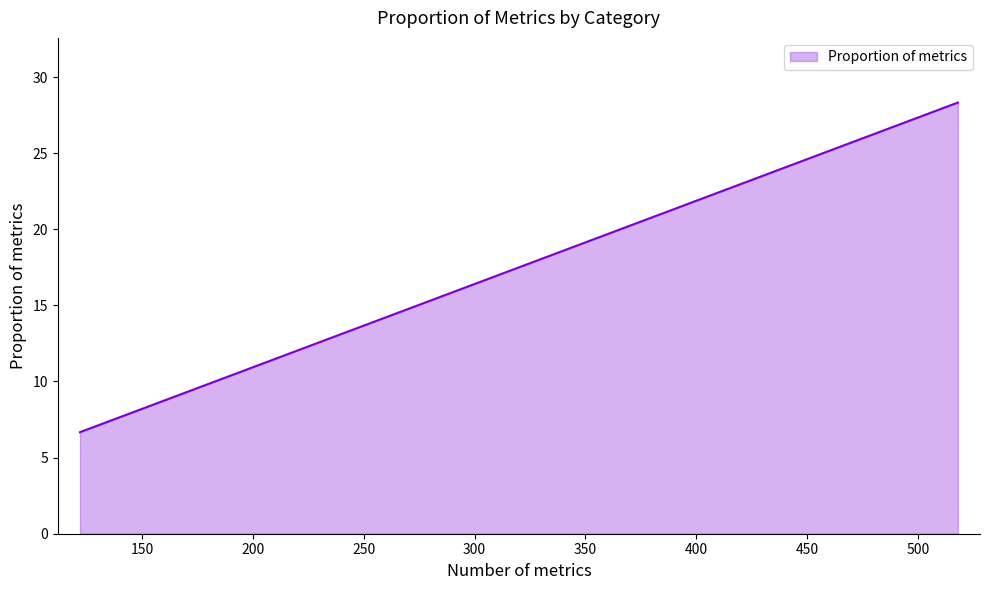

What is the minimum value shown in the chart?

6.7